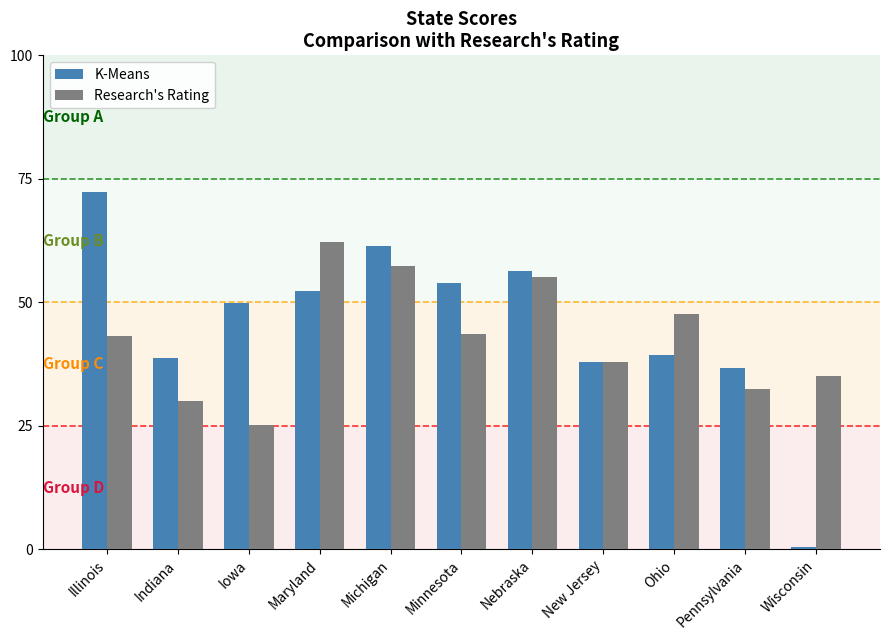

Are the bars horizontal?

No